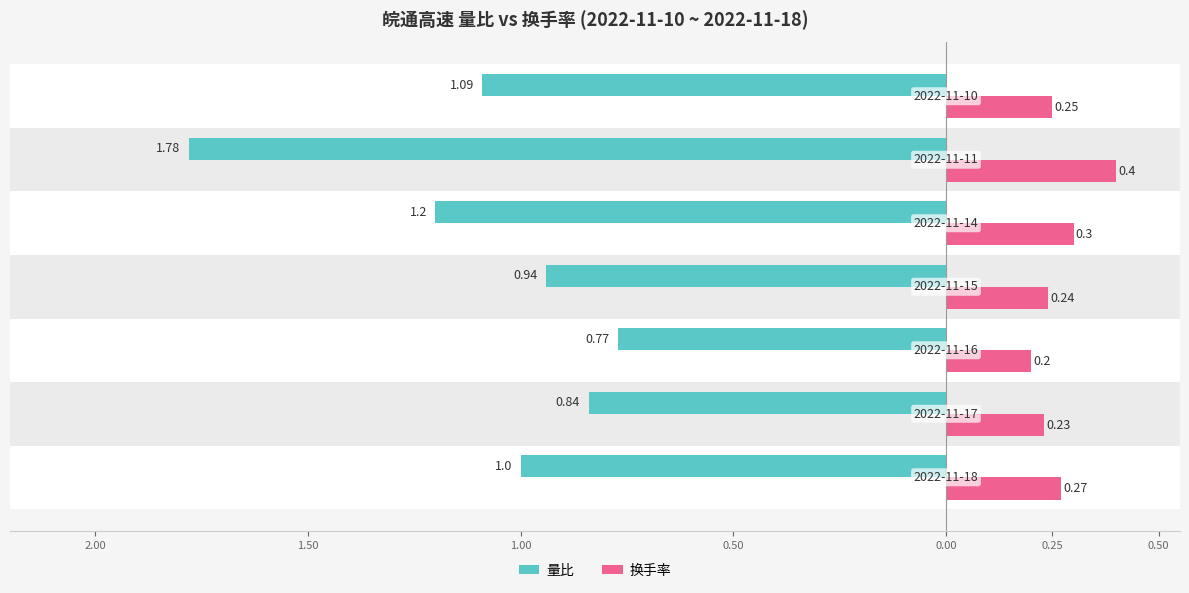

Reading left to right, transcribe all the data shown in this chart.

量比: 2.00=-1.0	1.50=-0.8	1.00=-0.8	0.50=-0.9	0.00=-1.2	0.25=-1.8	0.50=-1.1
换手率: 2.00=0.3	1.50=0.2	1.00=0.2	0.50=0.2	0.00=0.3	0.25=0.4	0.50=0.2